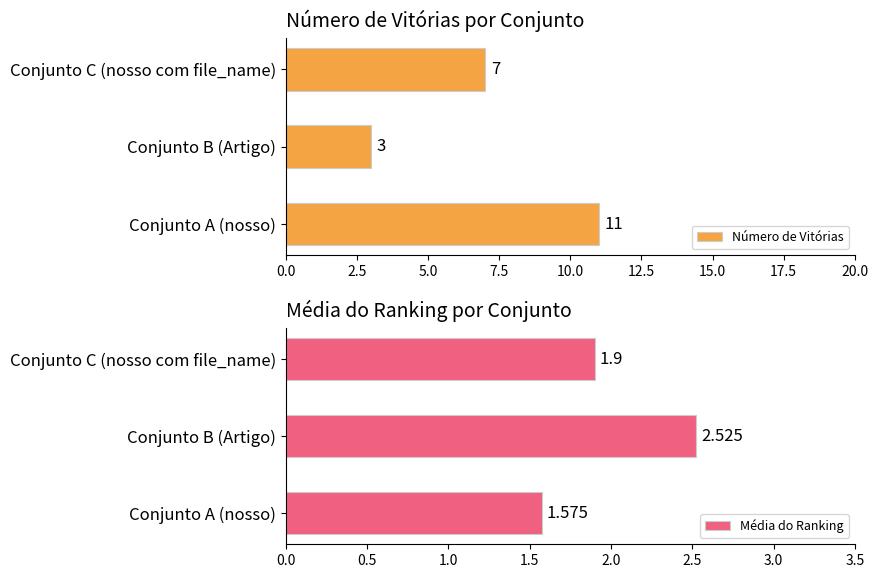

Rank the categories by Número de Vitórias value from highest to lowest.

Conjunto A (nosso), Conjunto C (nosso com file_name), Conjunto B (Artigo)